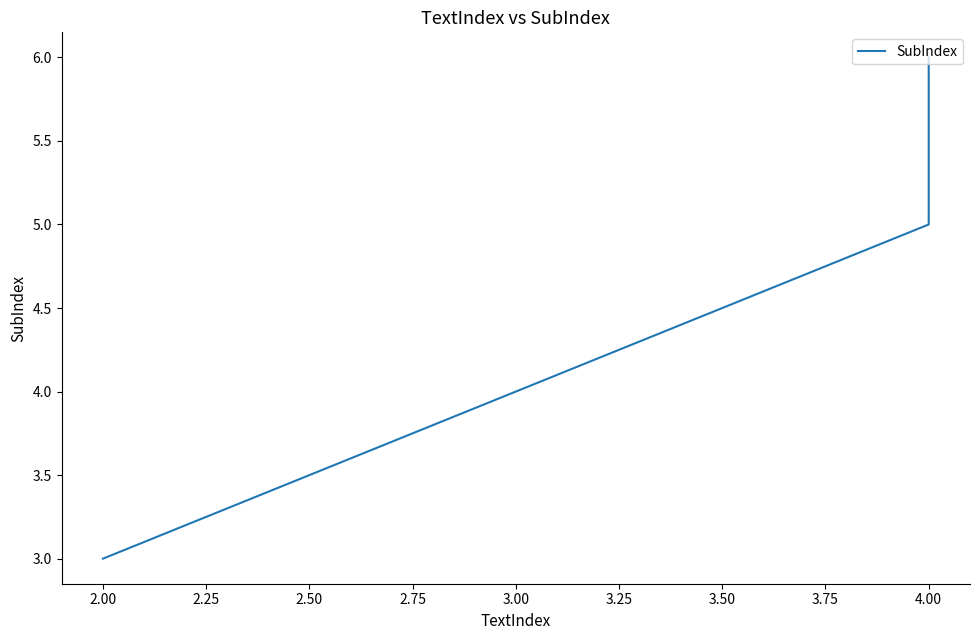

How many distinct data groups are displayed?

1